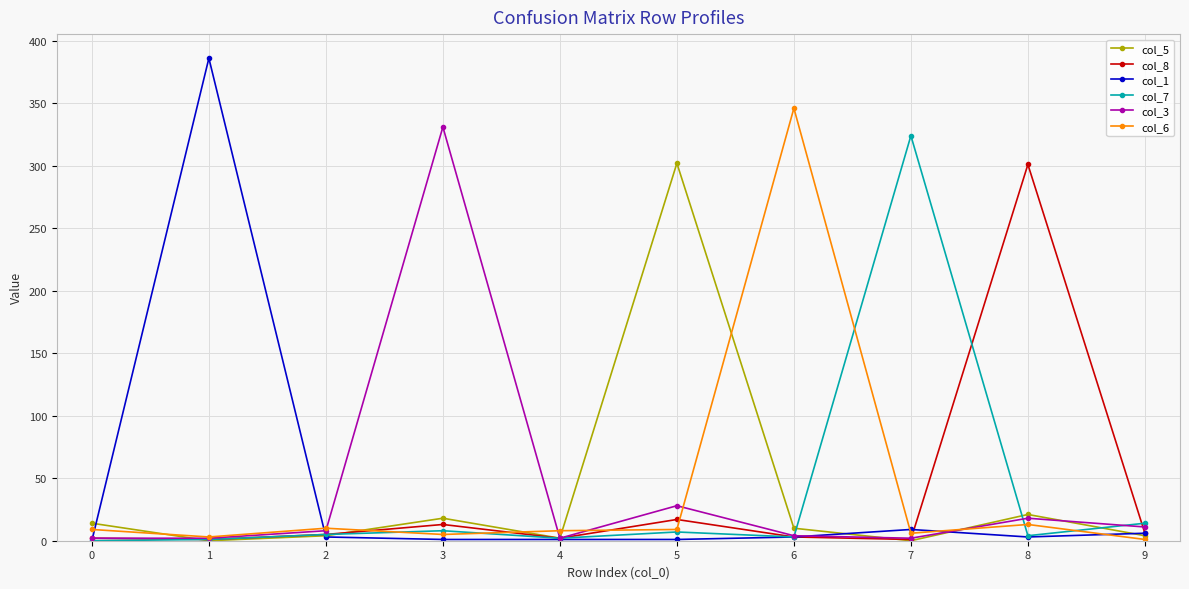

What are all the series names shown in the legend?

col_5, col_8, col_1, col_7, col_3, col_6